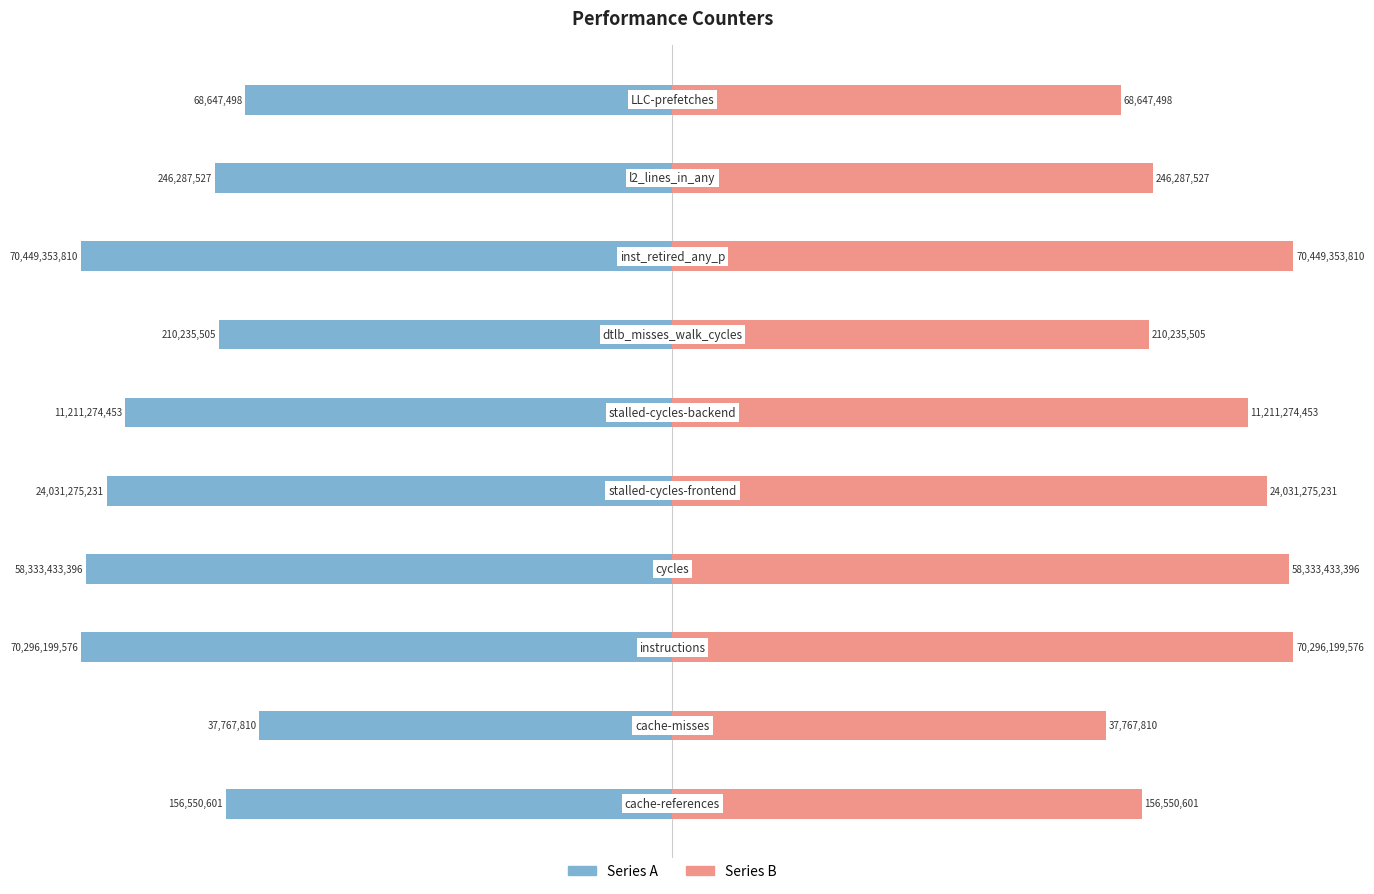

Which series has the largest range (max minus min)?

Series B